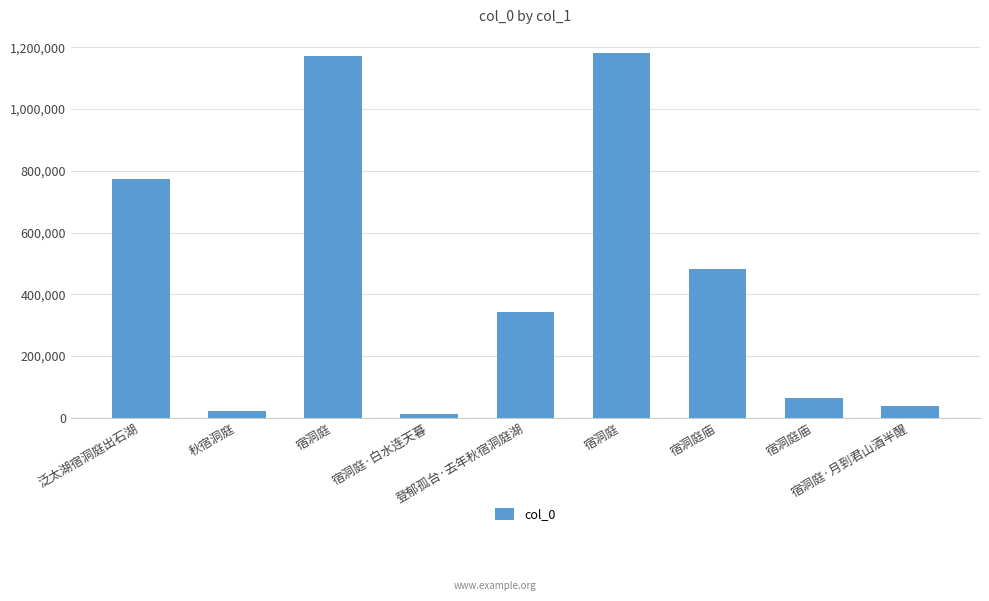

Which label corresponds to the largest value in the chart?

宿洞庭